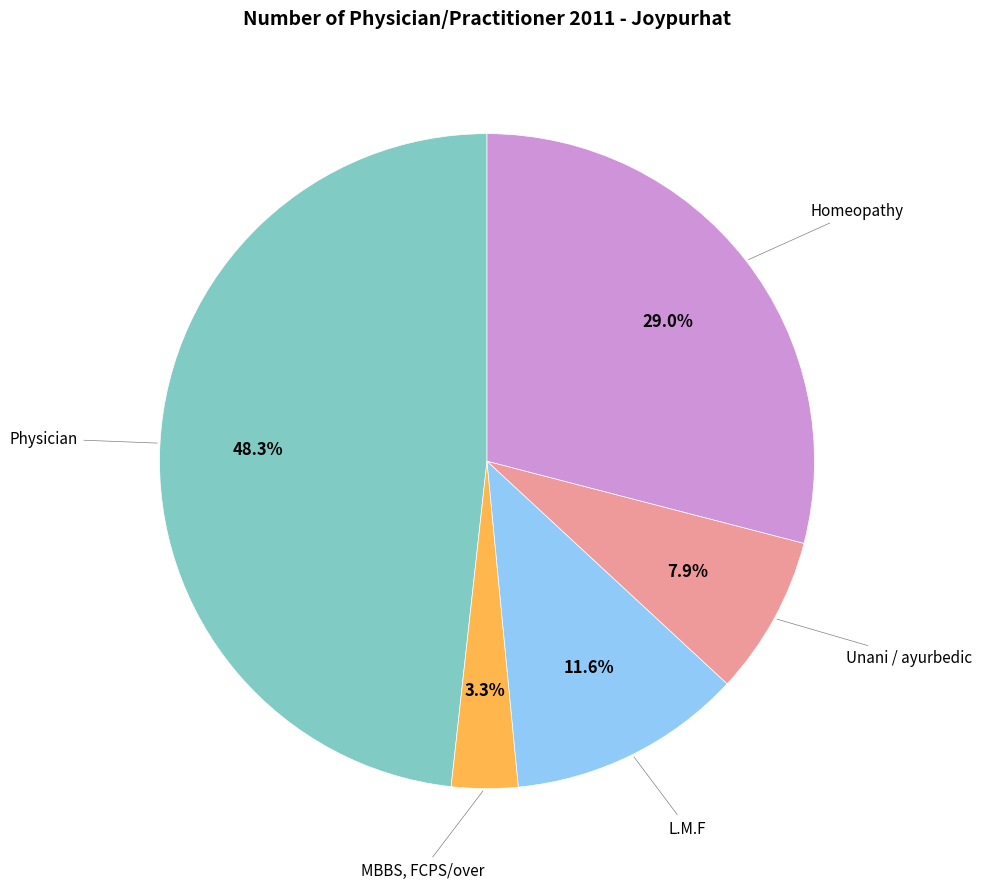

Is there a majority slice in this chart?

No